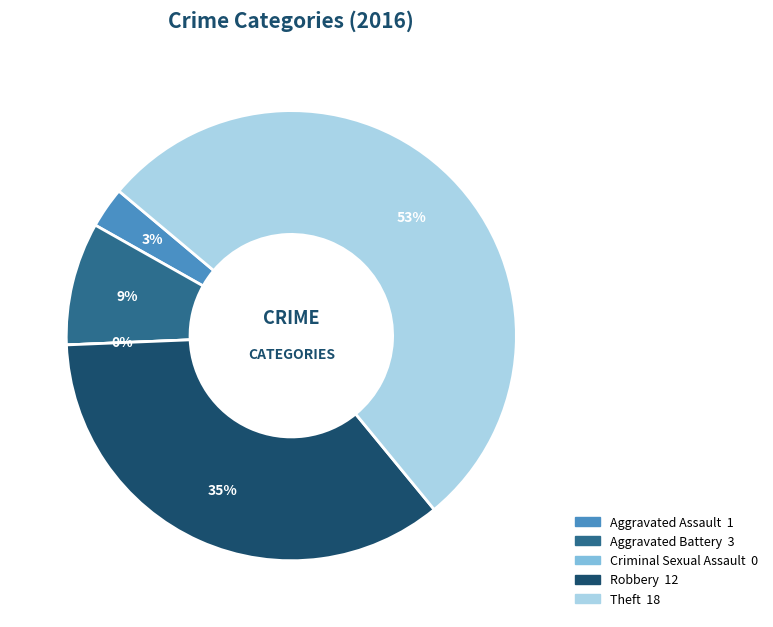

Count the number of slices in the pie.

5